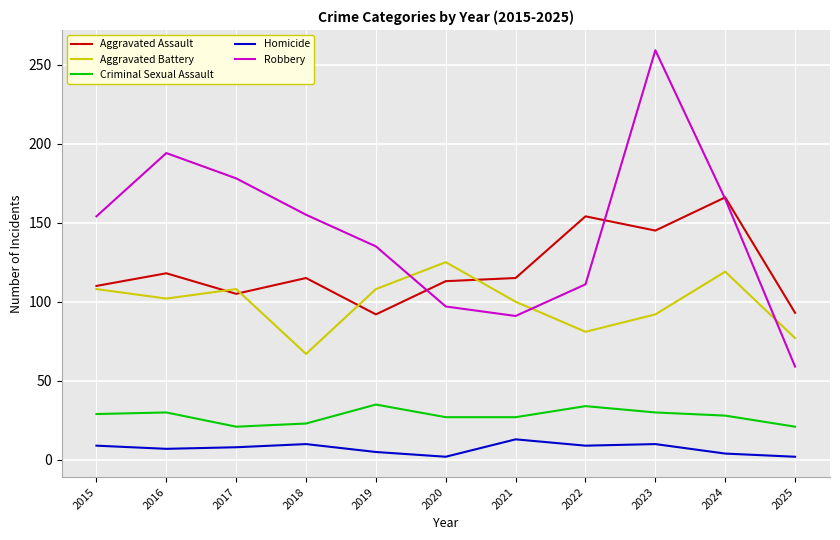

Where is the first local maximum for Aggravated Battery?

2017